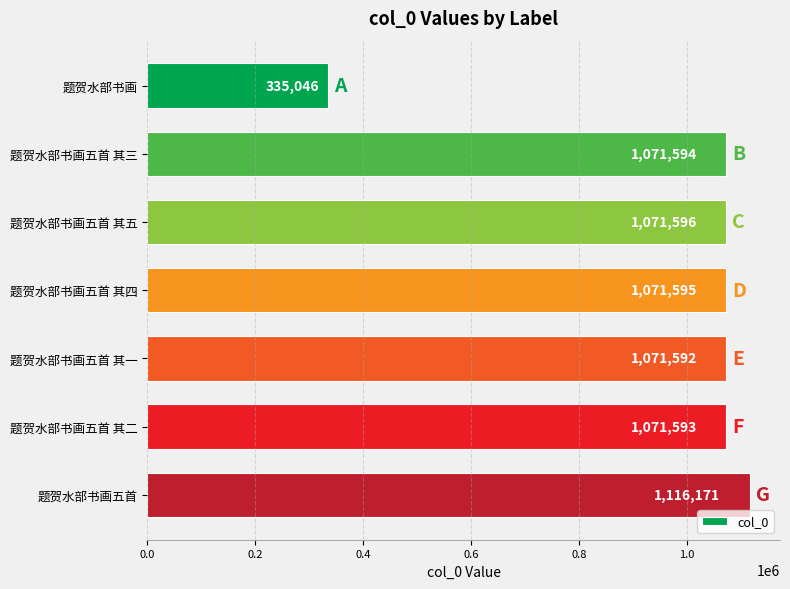

Are the bars horizontal?

Yes